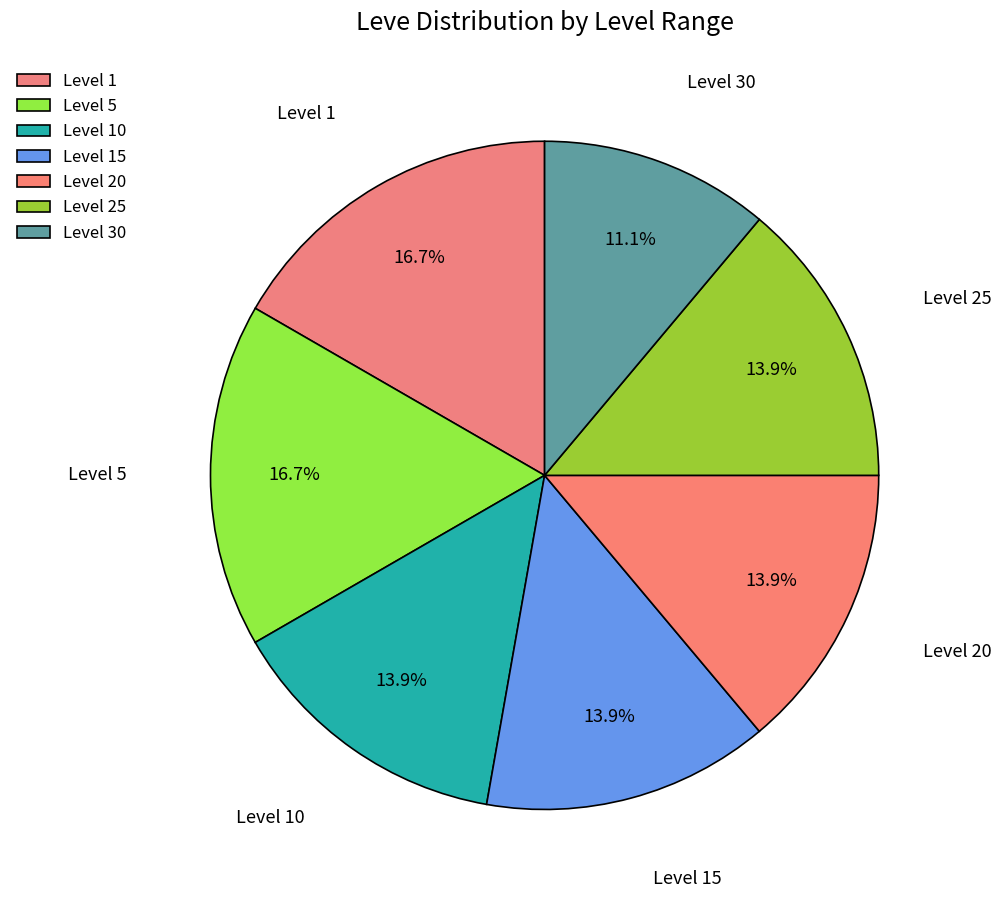

To the nearest percent, what portion does Level 15 represent?

14%